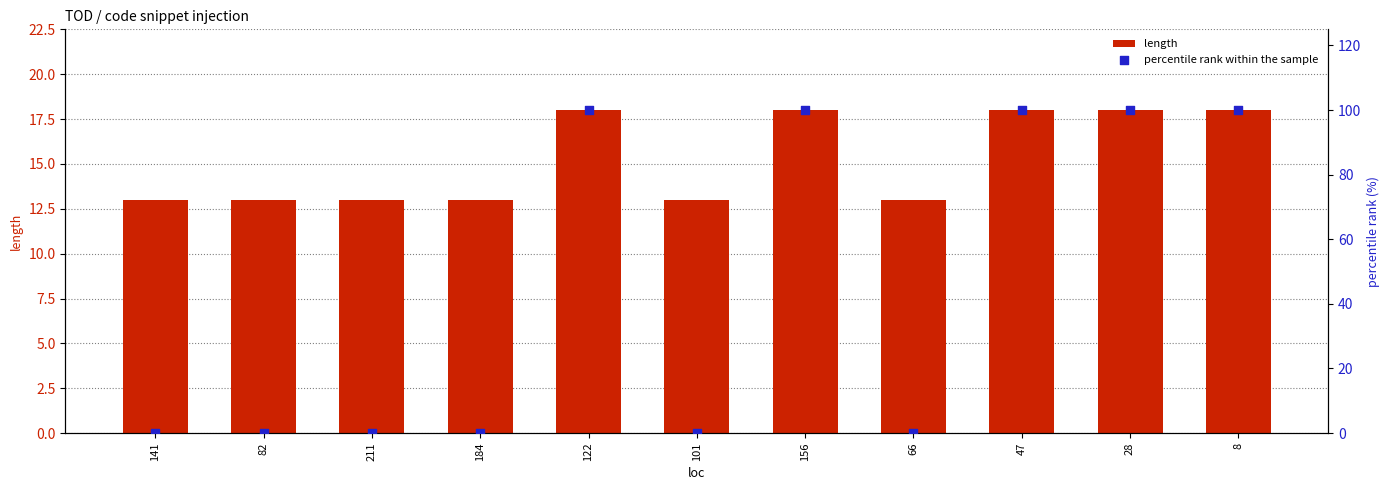

What is the total value across all series at 211?

13.0